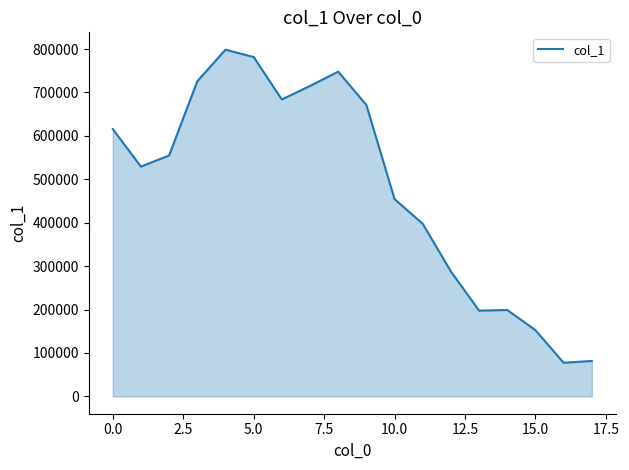

What is the maximum value shown in the chart?

798595